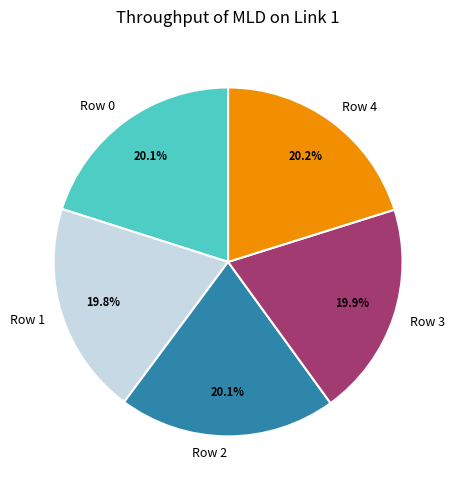

Count the number of slices in the pie.

5